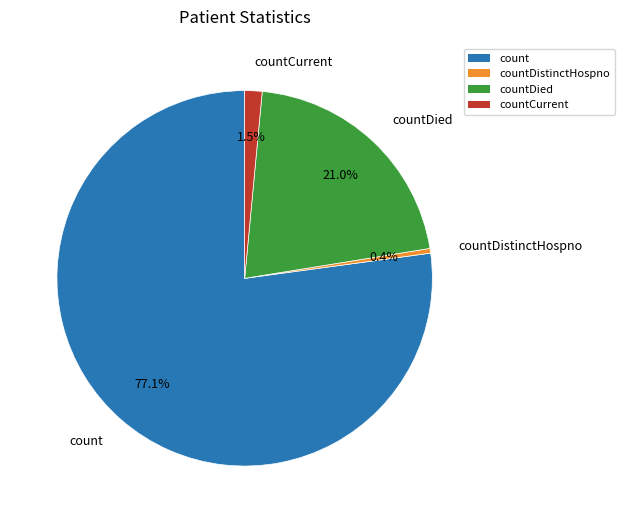

Is there a majority slice in this chart?

Yes